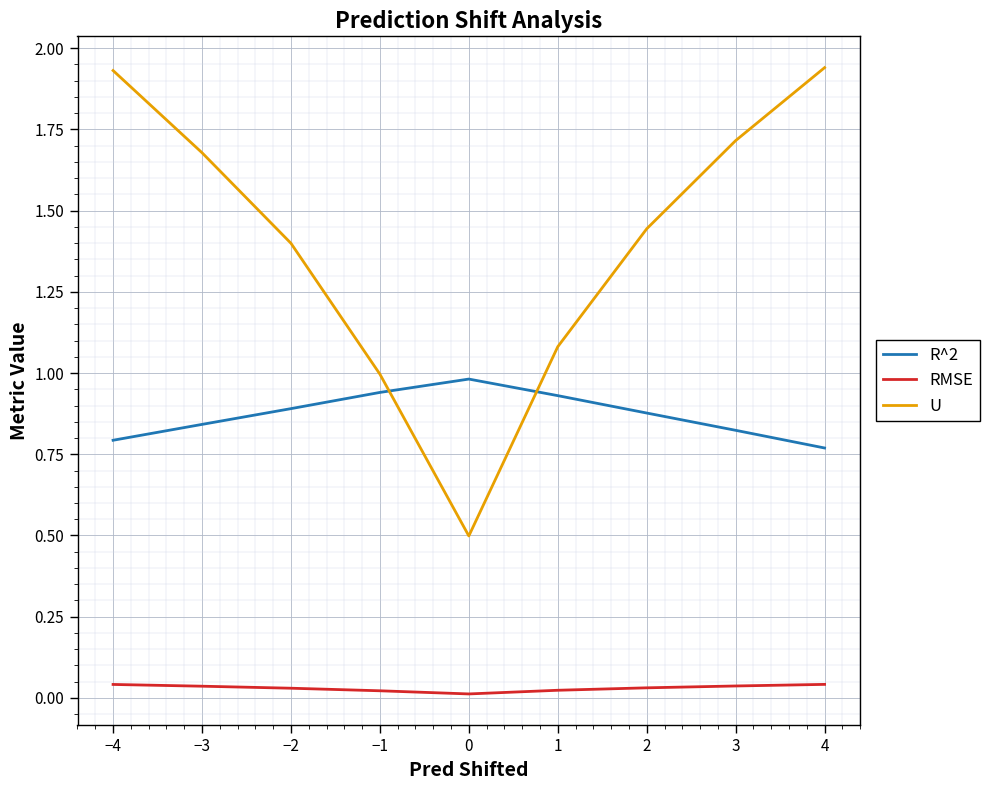

Which series has the largest range (max minus min)?

U